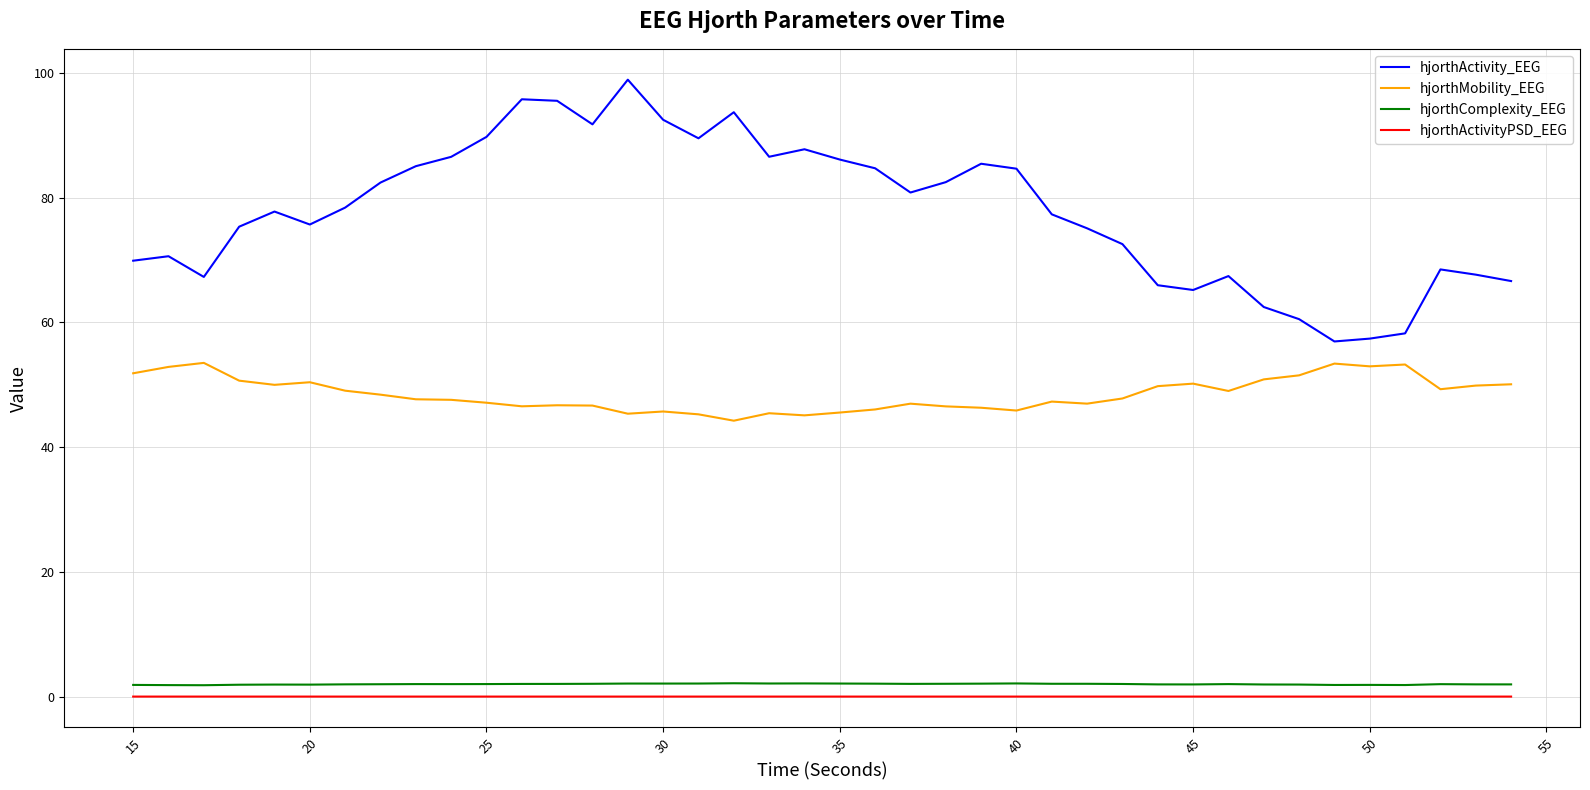

What is the sum of all hjorthComplexity_EEG values?

79.8